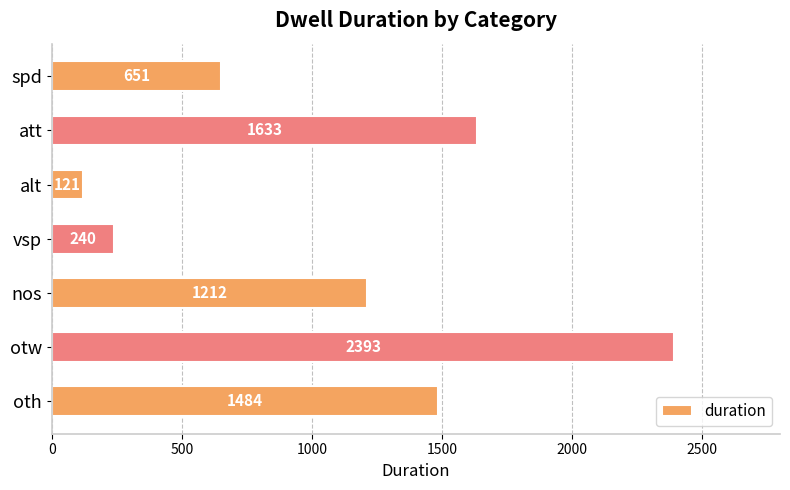

Reading top to bottom, what are all the values shown in this chart?

651	1633	121	240	1212	2393	1484